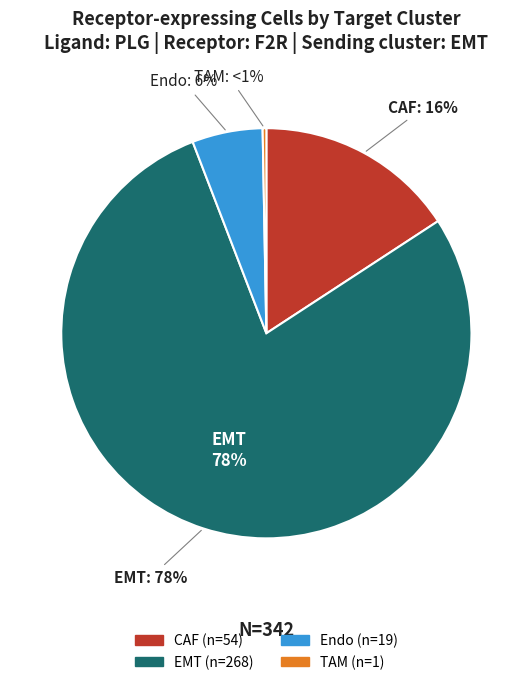

To the nearest percent, what portion does Endo represent?

6%